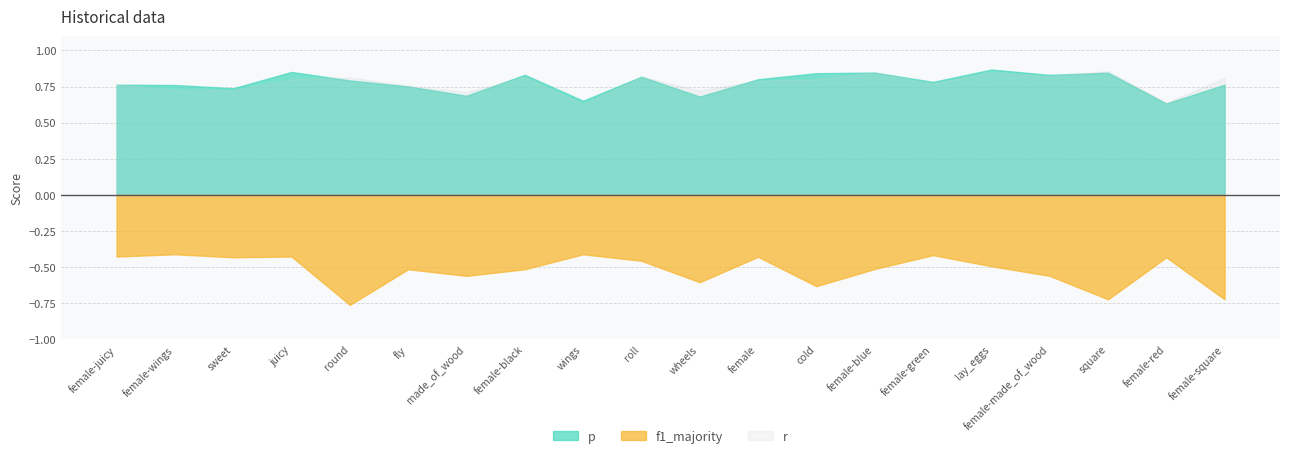

Read the r value at juicy.

0.8